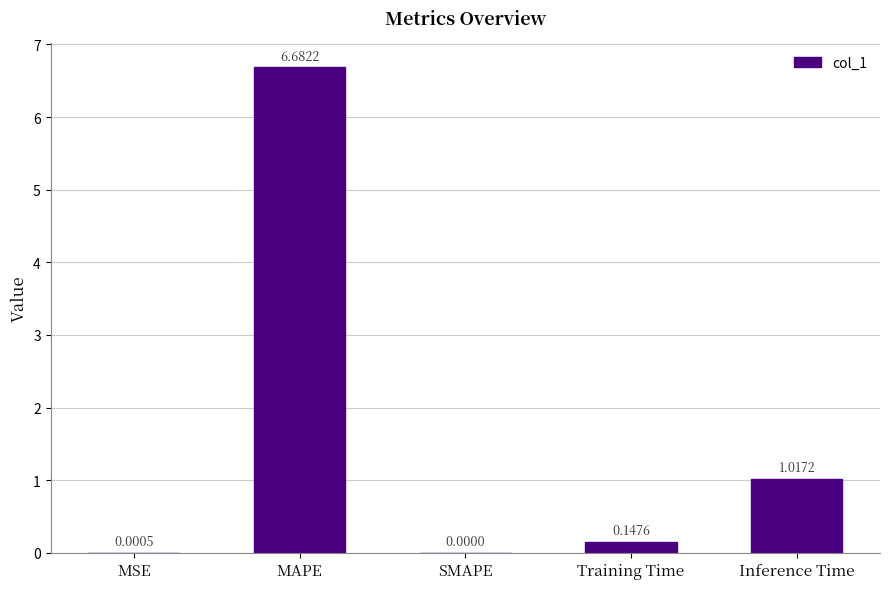

What is the difference between the values at MAPE and SMAPE?

6.7